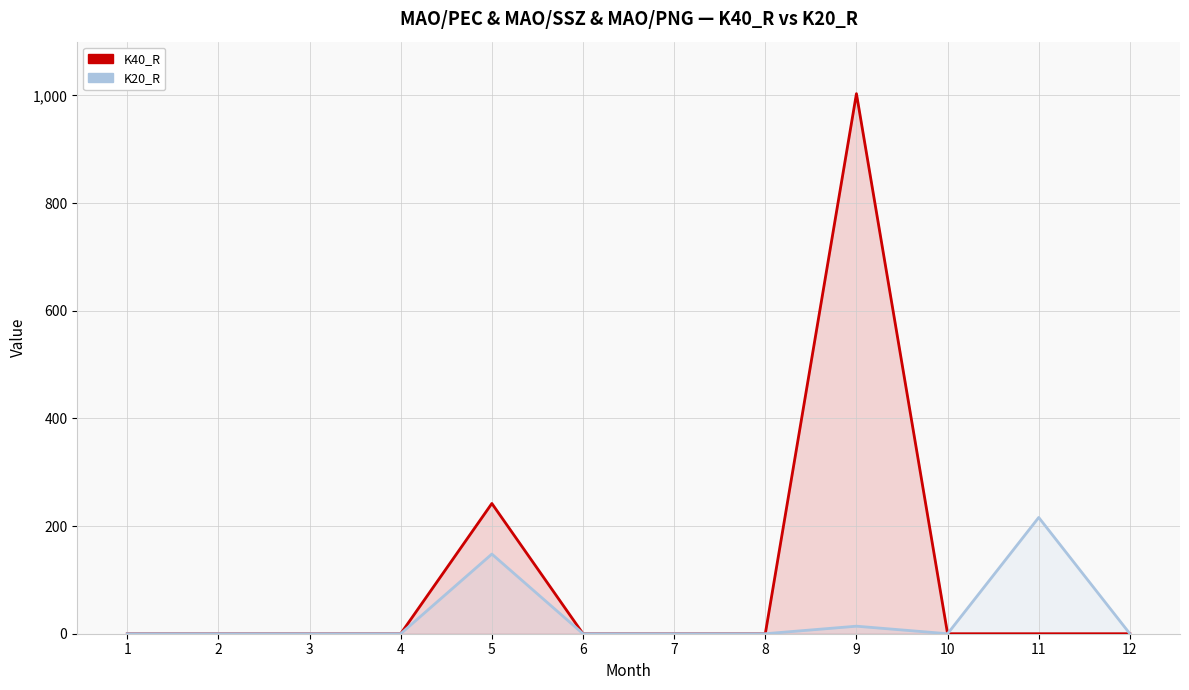

At how many categories does at least one series exceed 23?

3